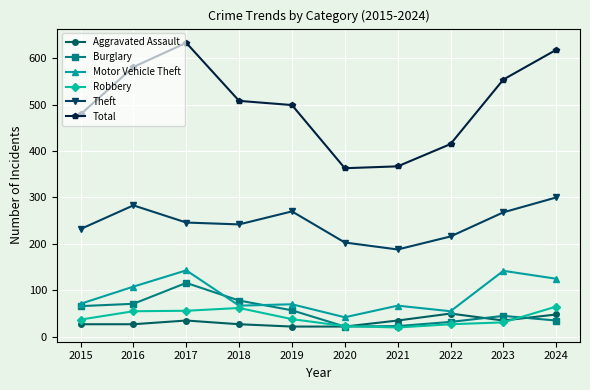

What are all the series names shown in the legend?

Aggravated Assault, Burglary, Motor Vehicle Theft, Robbery, Theft, Total